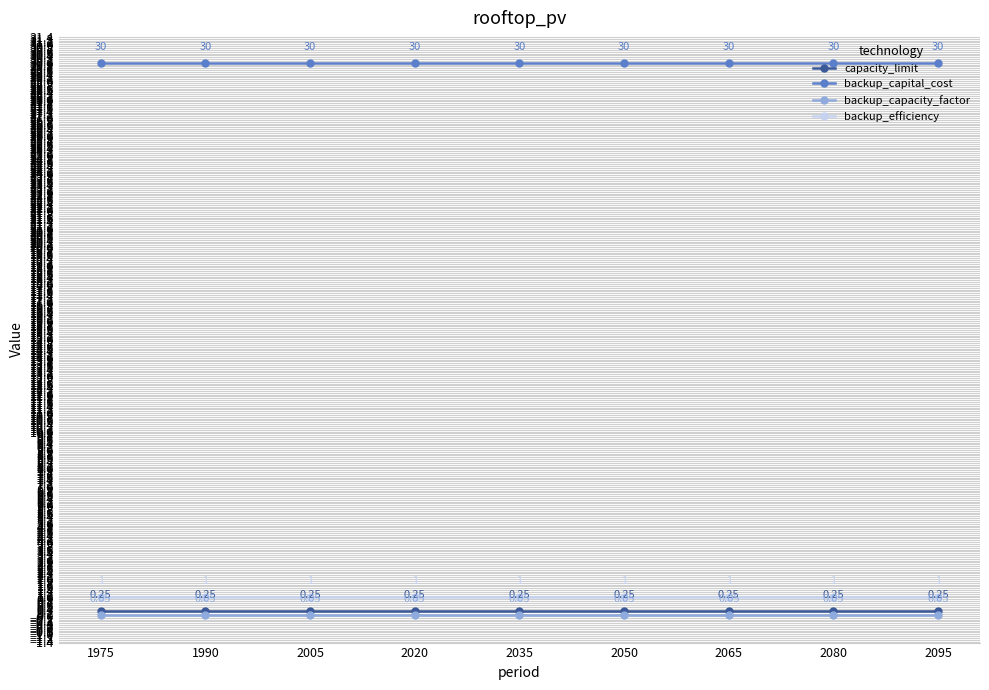

At 1990, list the series in order from smallest to largest.

backup_capacity_factor, capacity_limit, backup_efficiency, backup_capital_cost